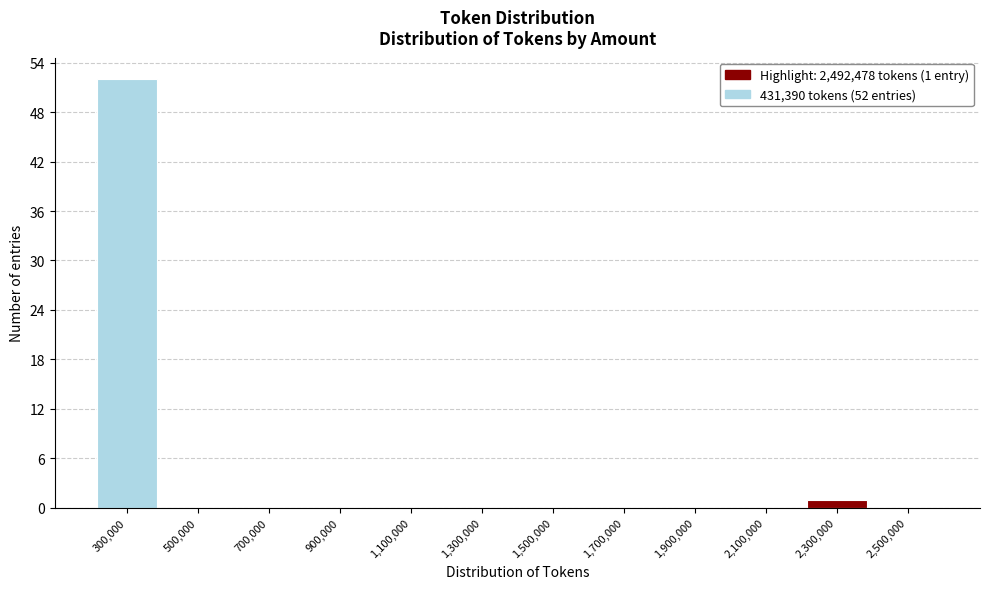

Reading left to right, transcribe all the data shown in this chart.

300,000=52	500,000=0	700,000=0	900,000=0	1,100,000=0	1,300,000=0	1,500,000=0	1,700,000=0	1,900,000=0	2,100,000=0	2,300,000=1	2,500,000=0